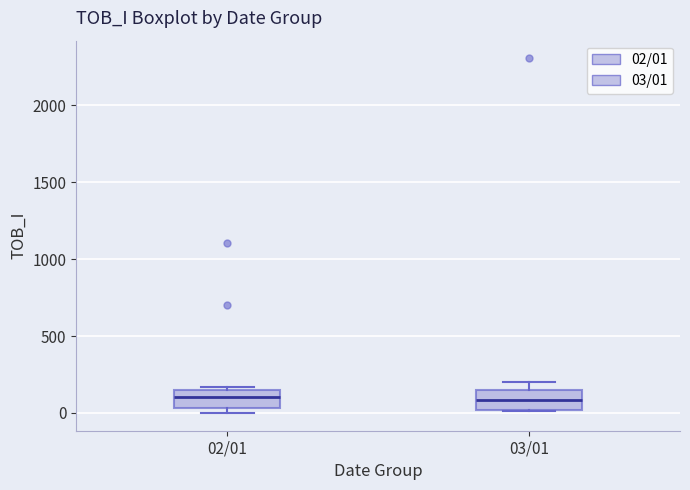

Reading left to right, read every box against the y-axis: the position of its median line, the range the box covers, and the ends of its whiskers. The values are not printed on the chart, so give them approximately, as read against the axis.

02/01: median 100, box 50 to 150, whiskers 0 to 150 (just above the box's upper edge)
03/01: median 100, box 0 to 150, whiskers 0 to 200